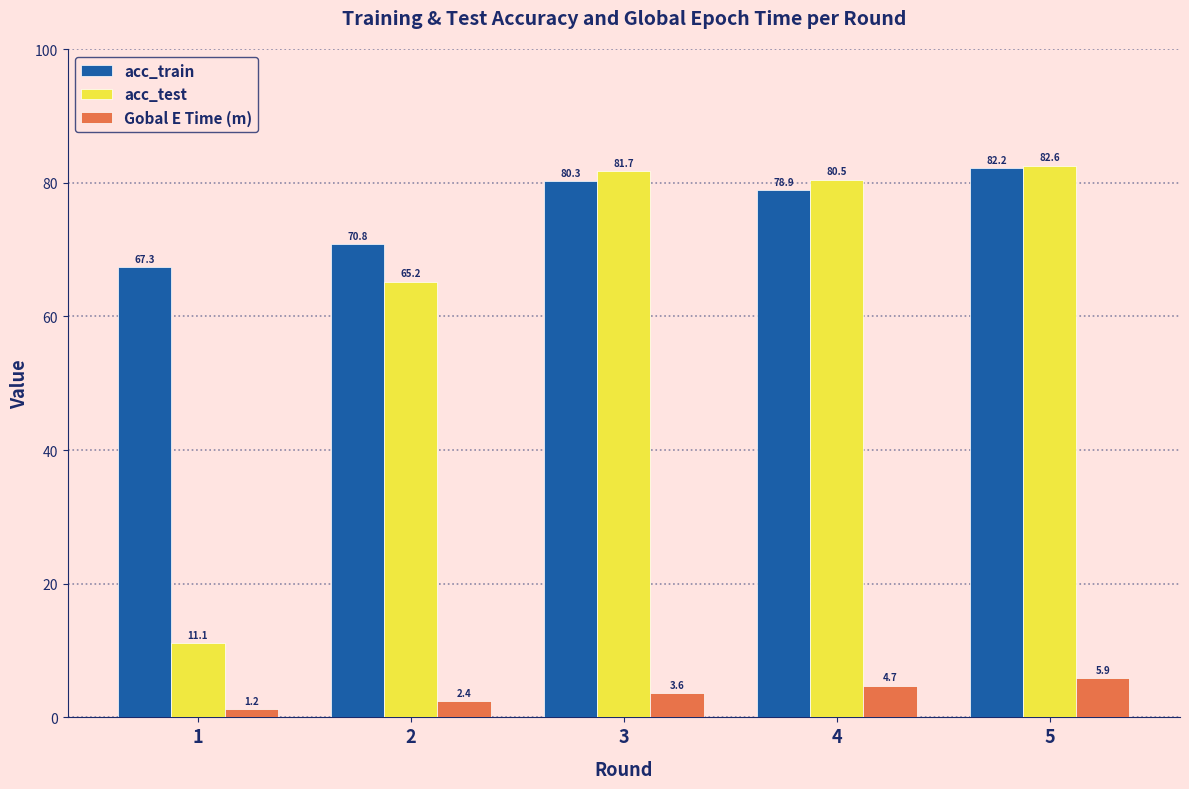

True or false: Gobal E Time (m) has a value of 9.5 at 5.

False